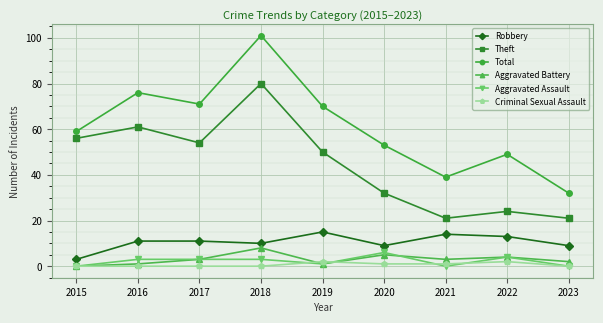

What is the difference between the Aggravated Battery values at 2022 and 2016?

3